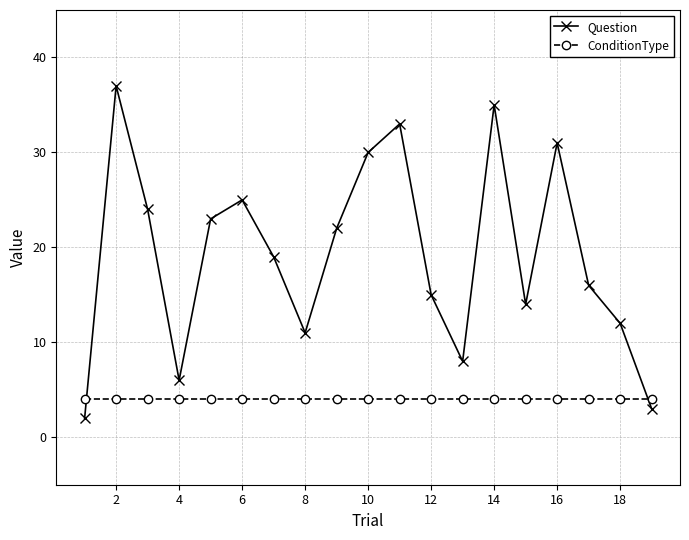

List the series in order of their peak value, lowest first.

ConditionType, Question